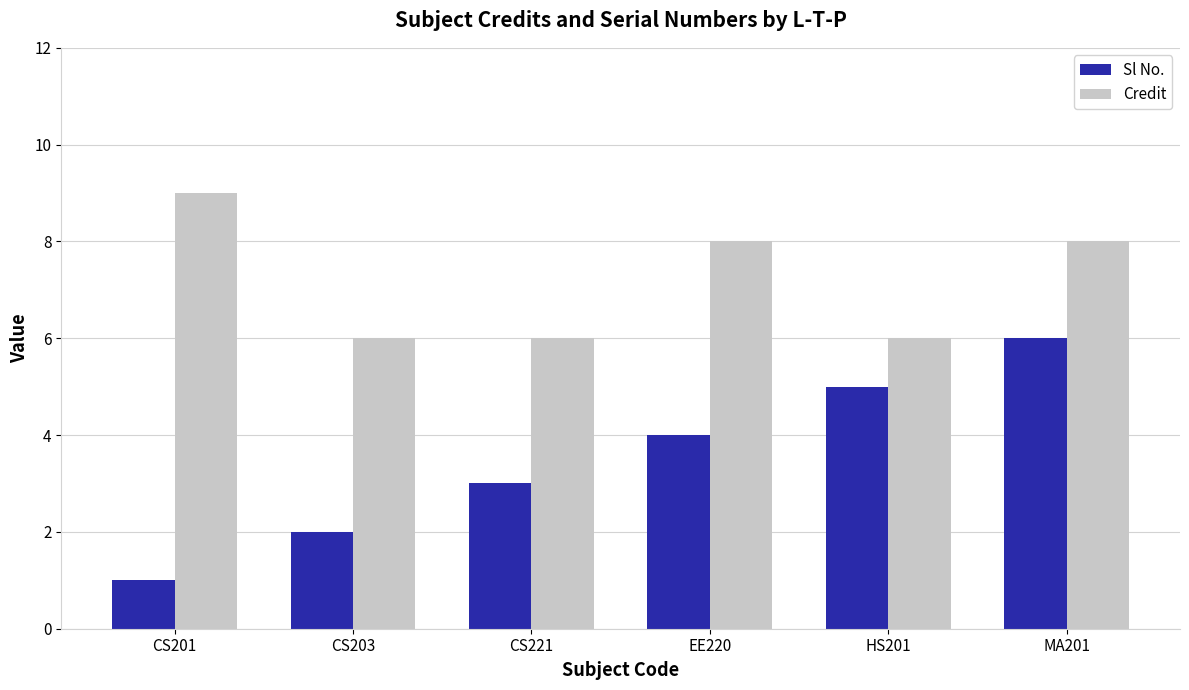

List the series in order of their peak value, lowest first.

Sl No., Credit